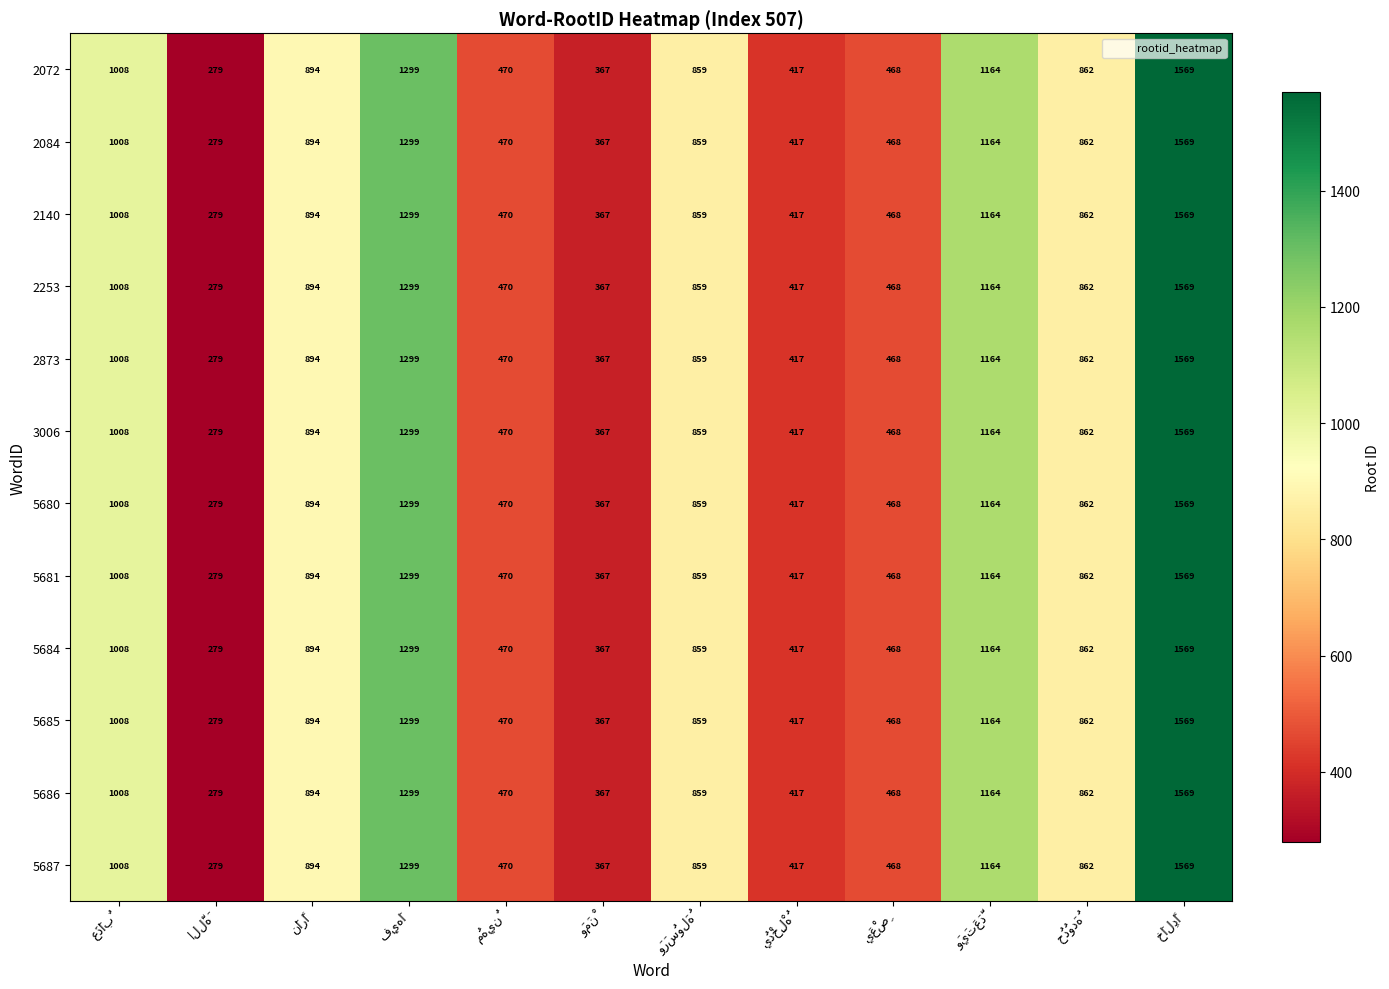

What is the smallest value displayed?

279